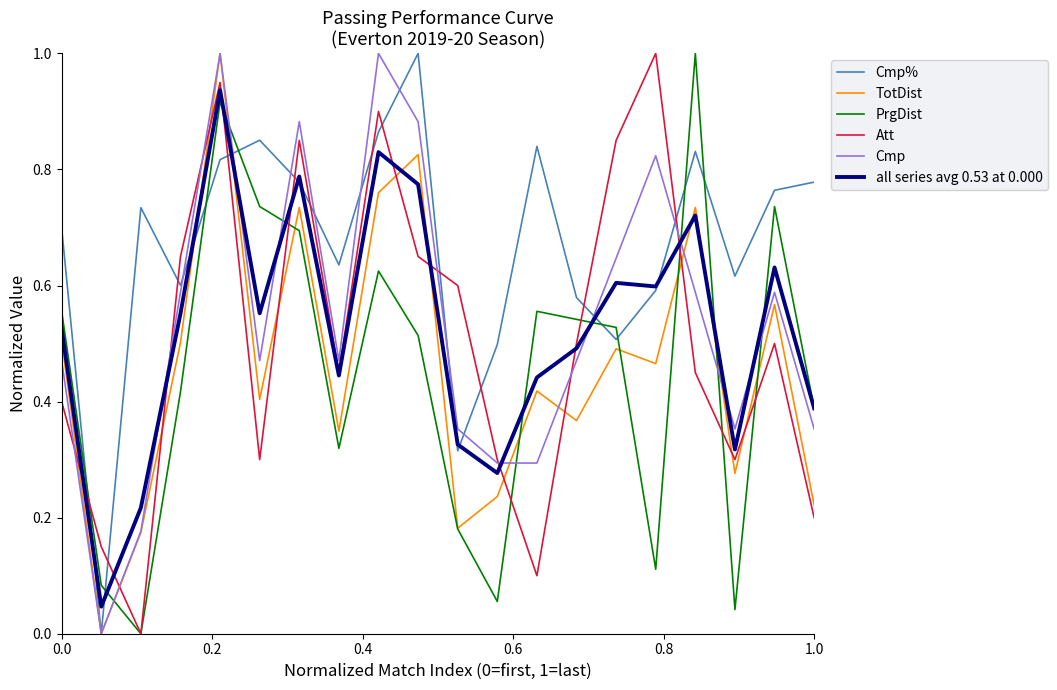

Which series has the largest total across all categories?

Cmp%